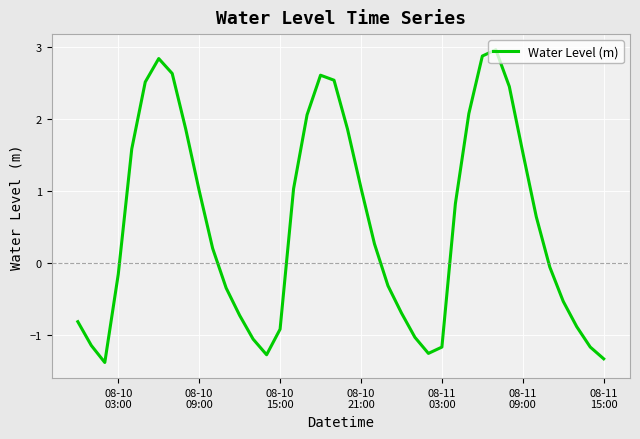

What is the greatest value displayed?

3.0